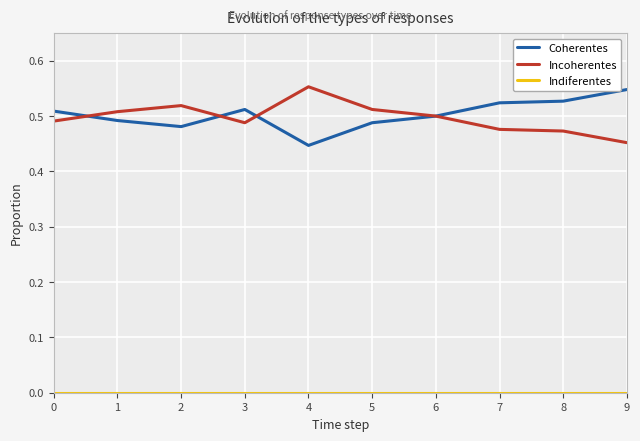

What is the sum of all Incoherentes values?

5.0